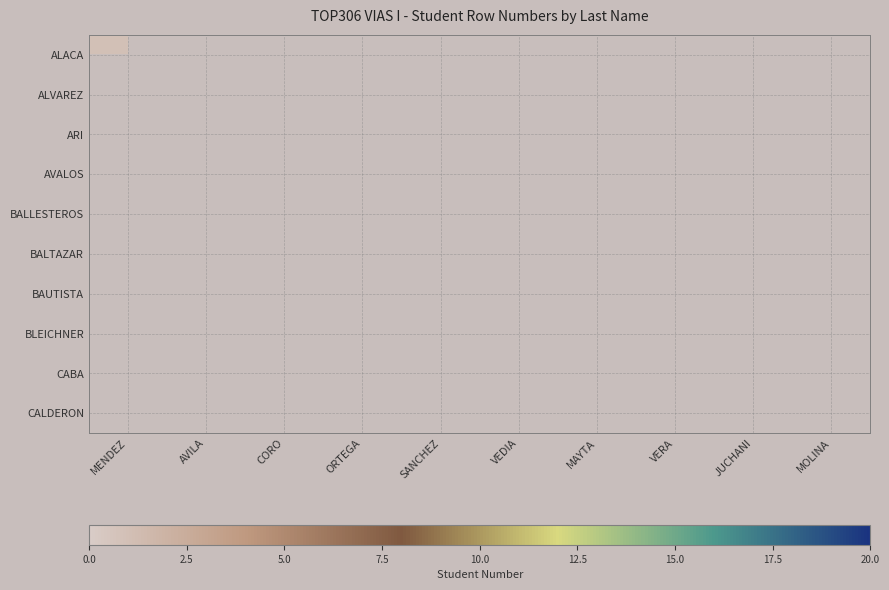

Between JUCHANI and ORTEGA, which is larger?

ORTEGA